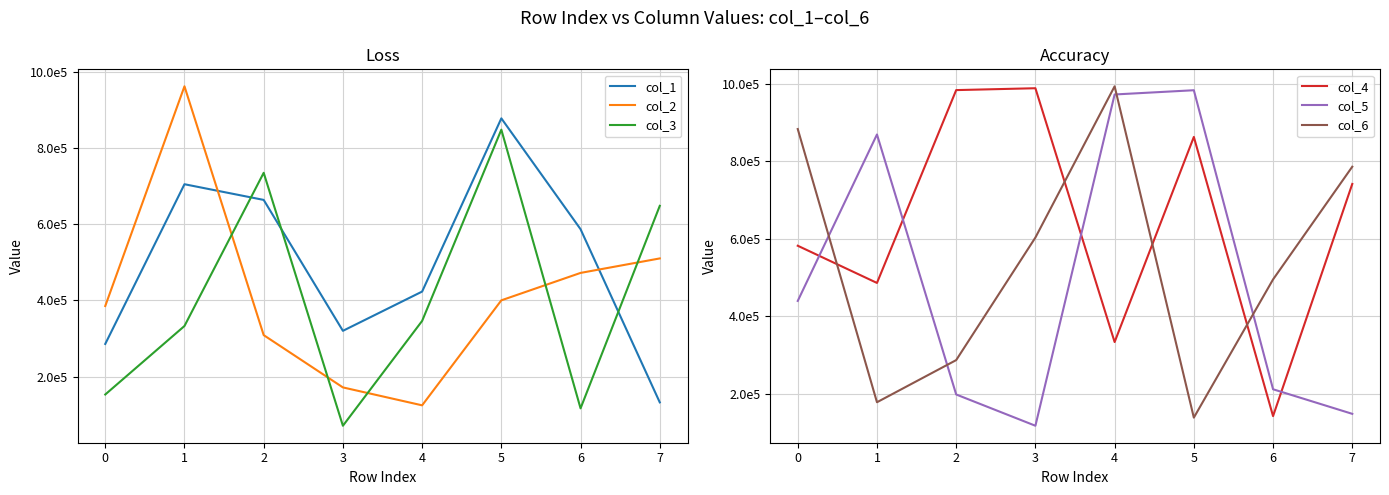

How many values in the col_1 series exceed 586495?

3